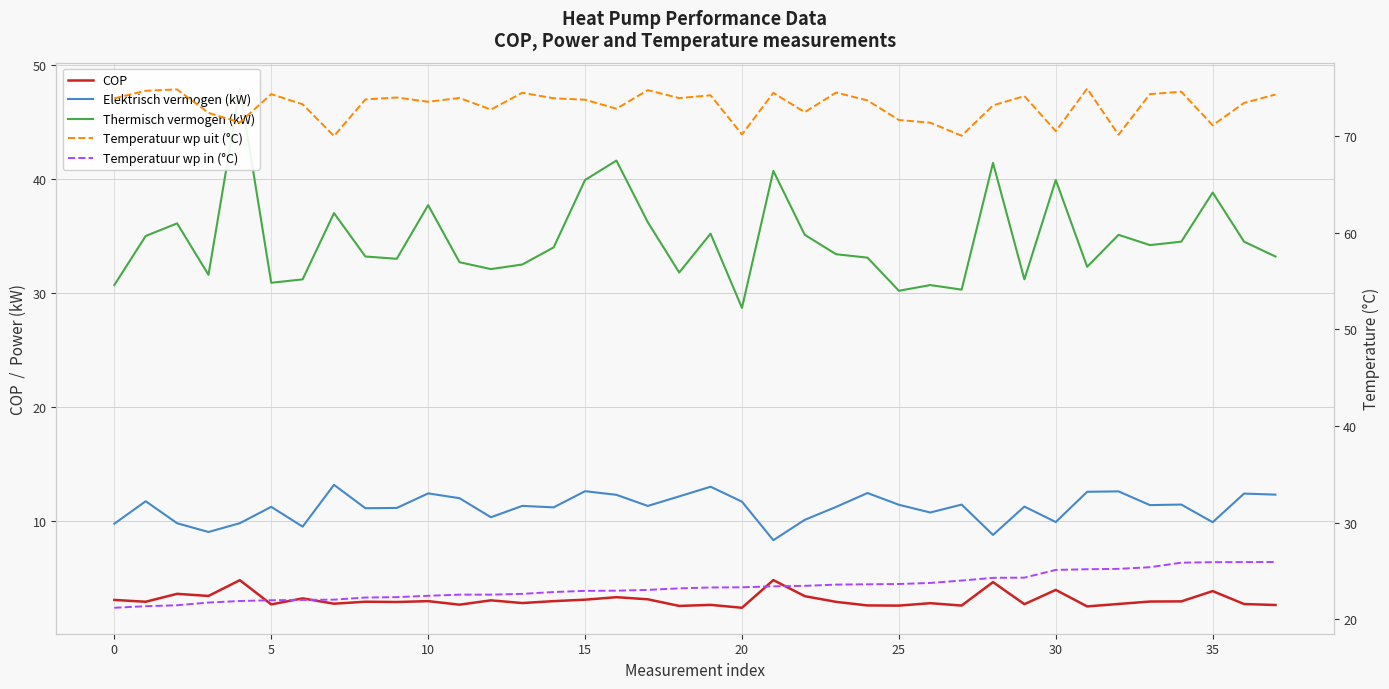

What is the spread (max minus min) of values at 16?

69.5